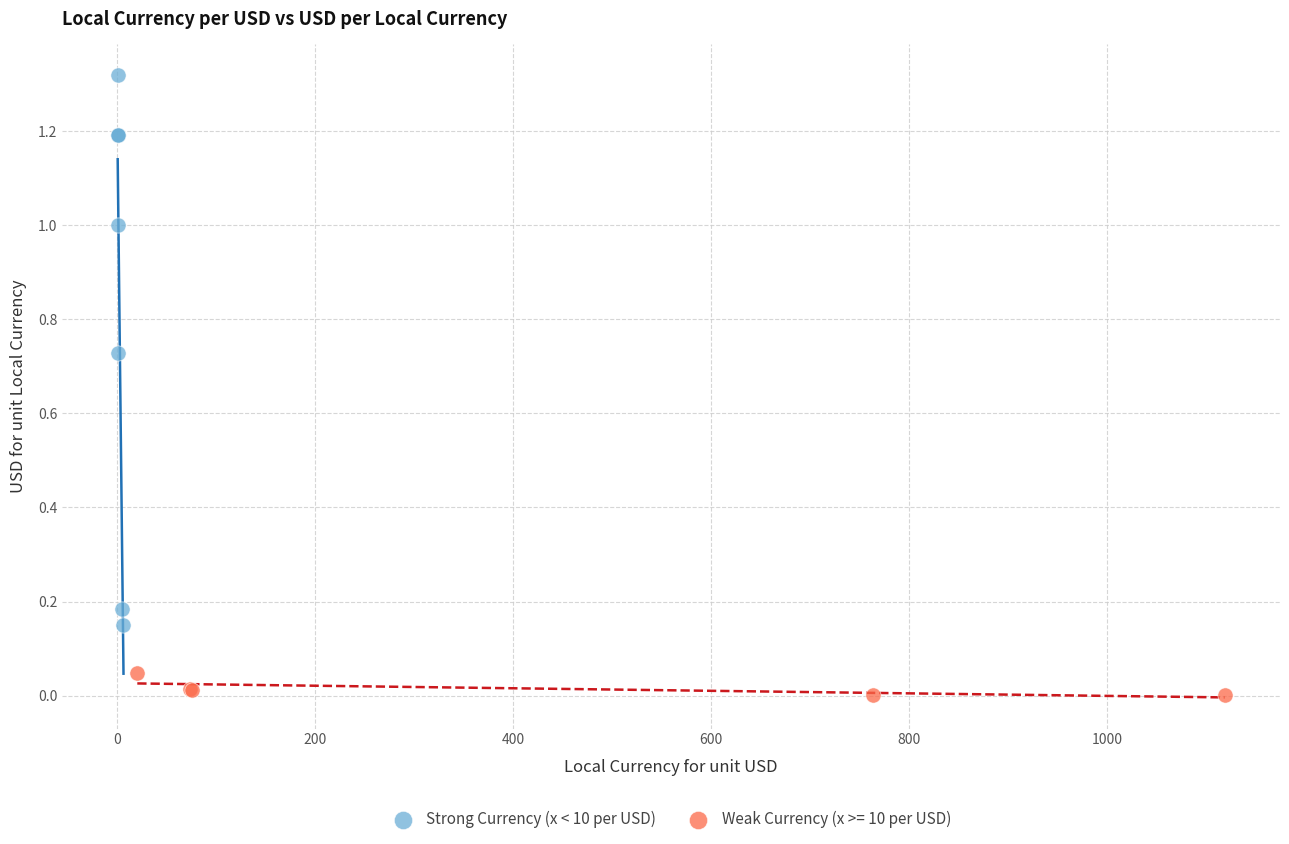

Which series has the widest spread of Y values?

Strong Currency (x < 10 per USD)